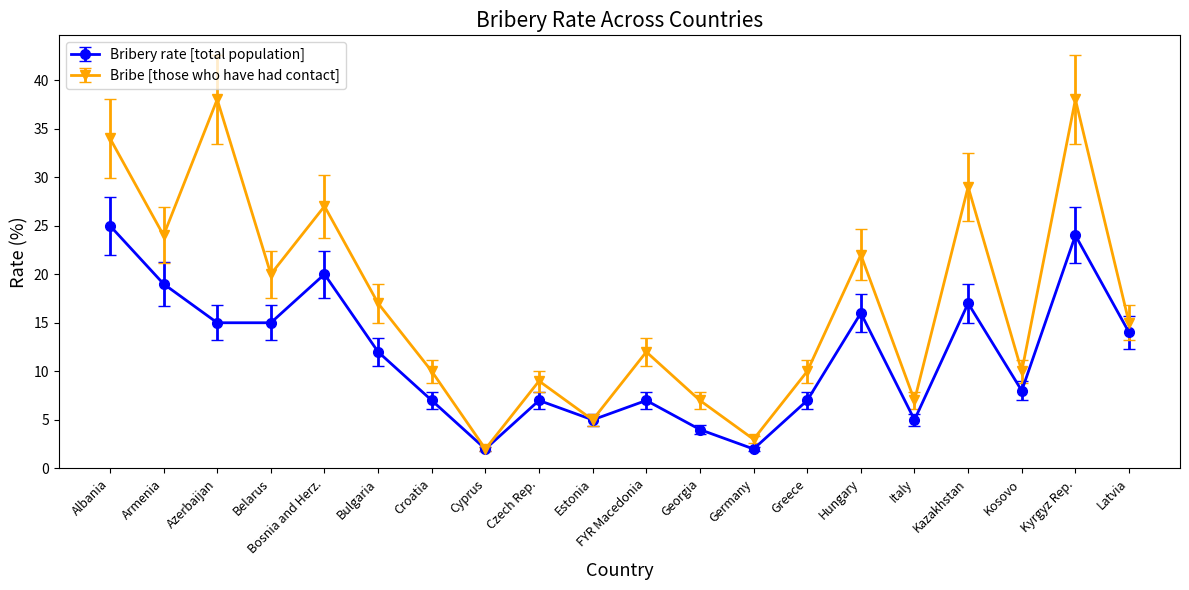

True or false: Bribe [those who have had contact] has a value of 13 at Belarus.

False